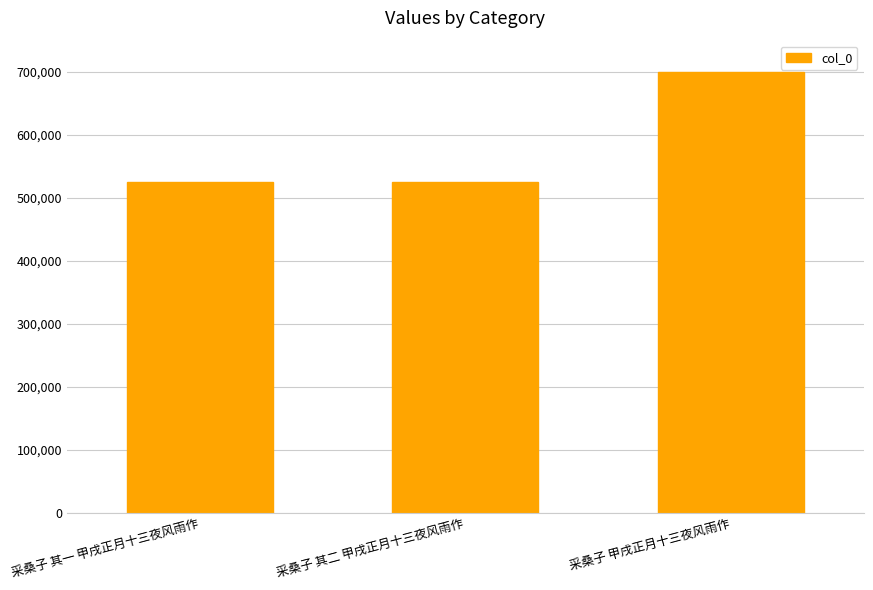

What is the label of the 3rd bar from the left?

采桑子 甲戌正月十三夜风雨作